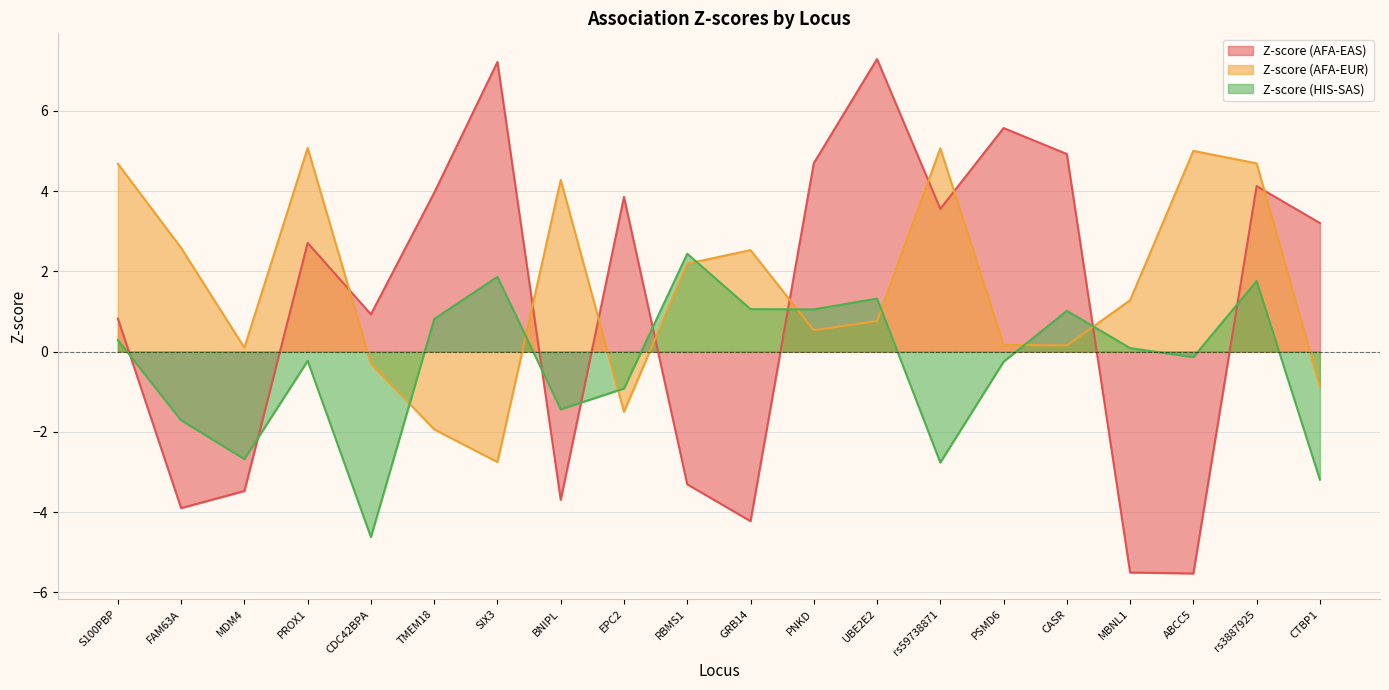

Which series changed the most between BNIPL and MBNL1?

Z-score (AFA-EUR)